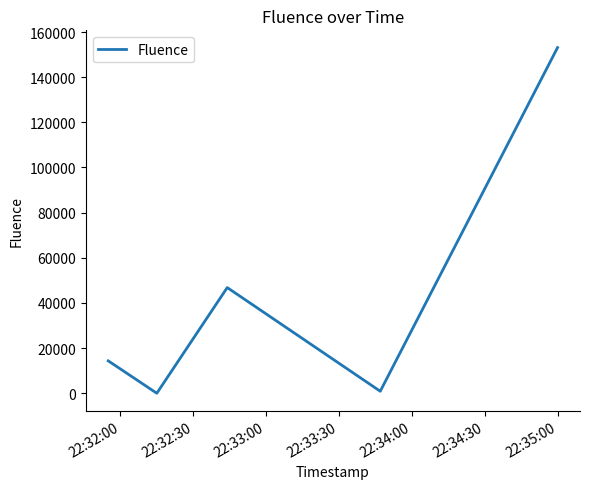

True or false: there are more than 1 points higher than both neighbors.

False